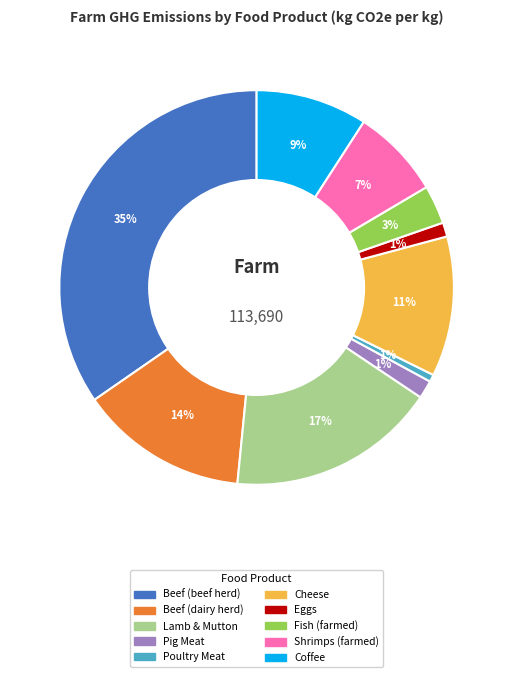

How many slices are in this pie chart?

10